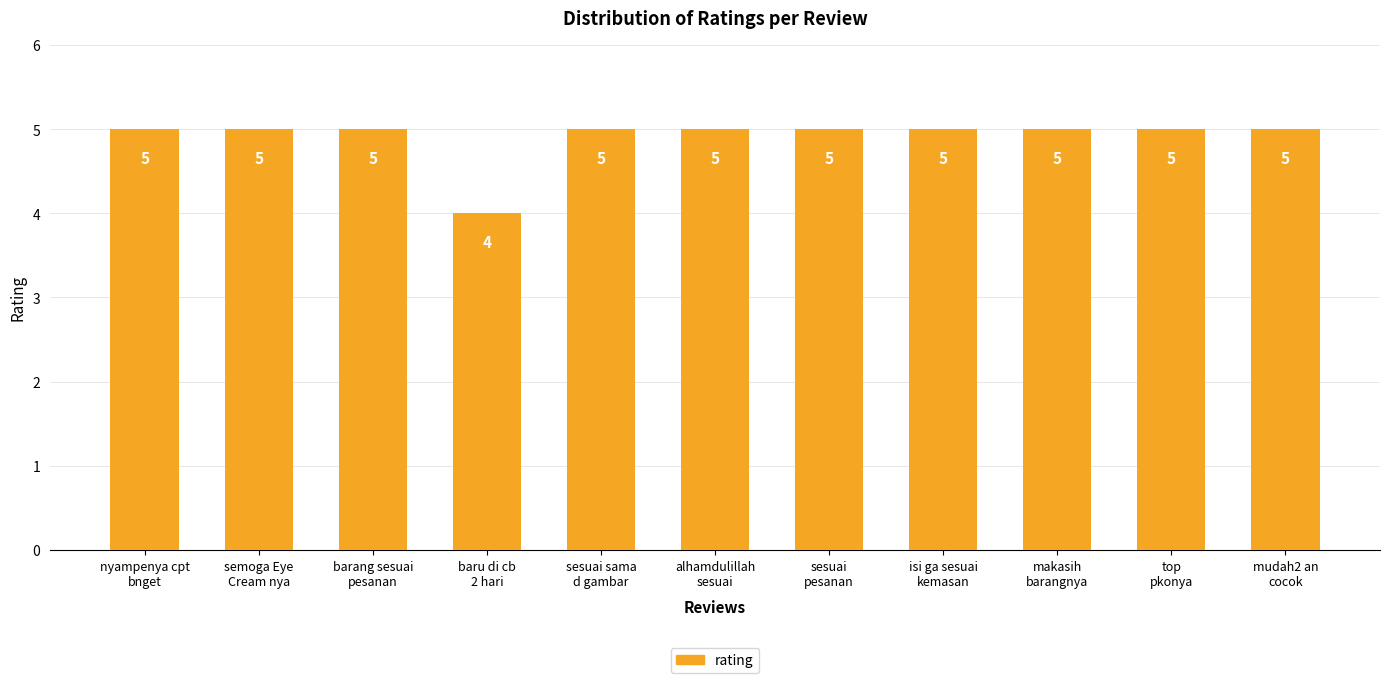

How many distinct data groups are displayed?

1